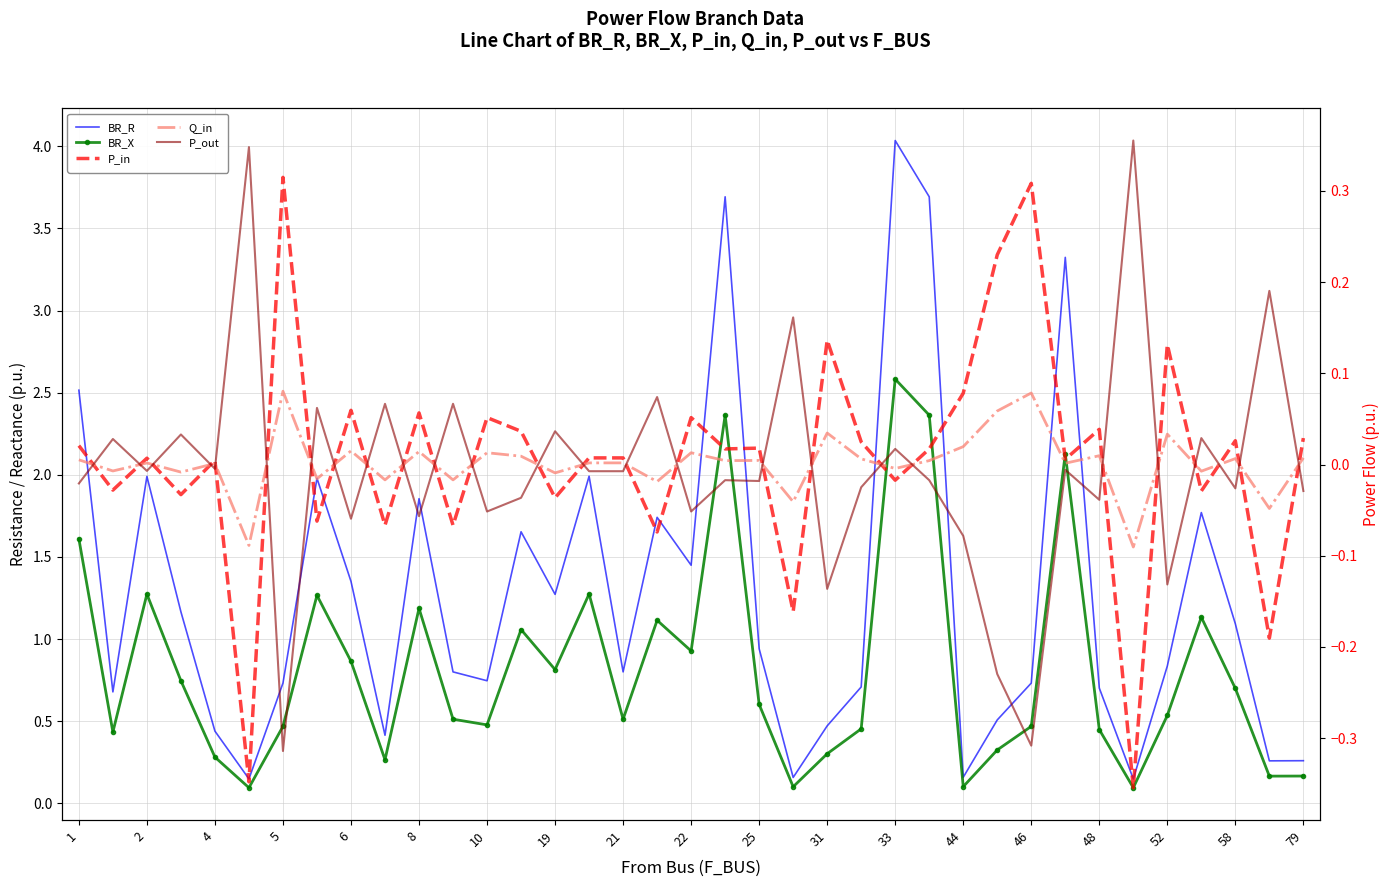

What is the difference between the second highest and minimum values in the P_in series?

0.7